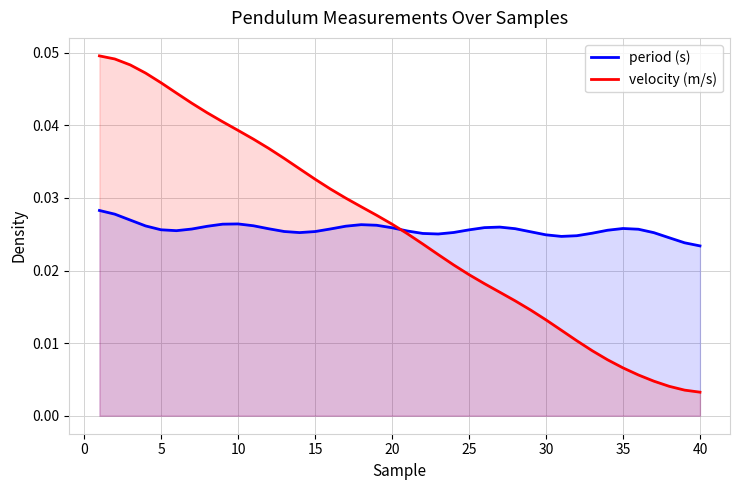

Which series has the largest range (max minus min)?

velocity (m/s)